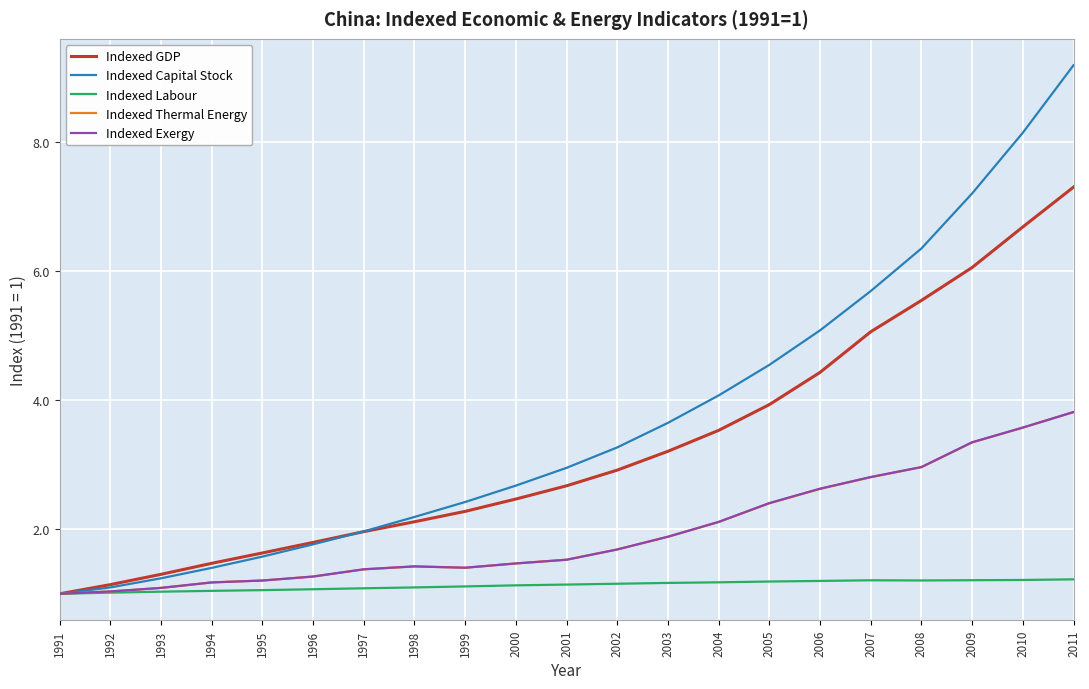

Between 1991 and 2003, which series saw the biggest shift?

Indexed Capital Stock